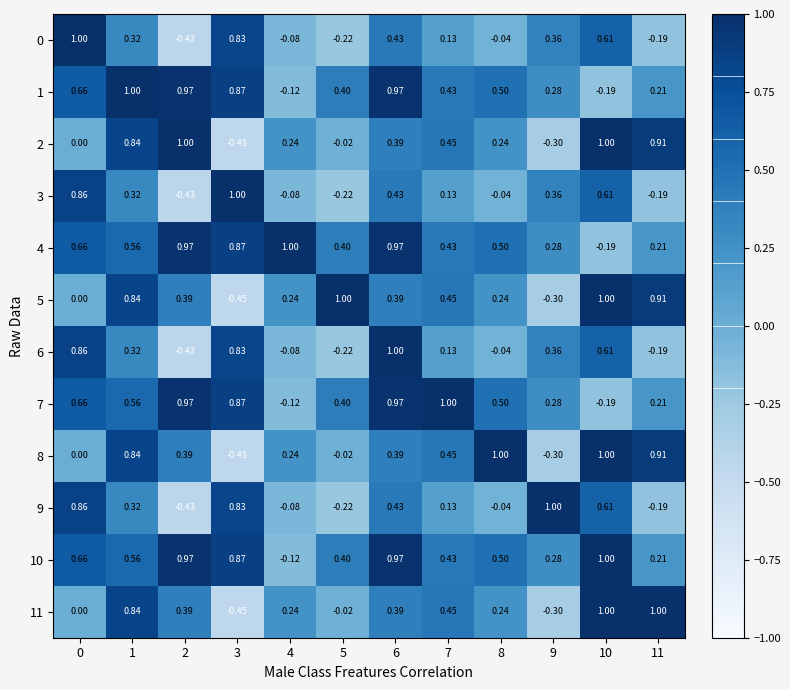

How many values in the 7 series exceed 0?

10